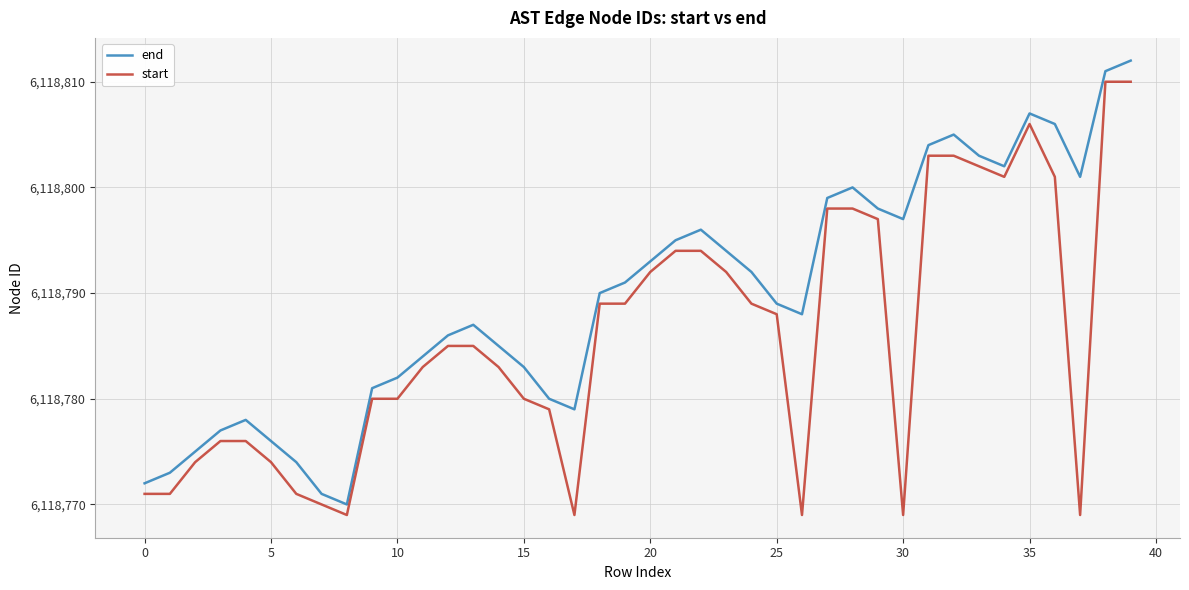

Reading left to right, transcribe all the data shown in this chart.

end: 6118772	6118773	6118775	6118777	6118778	6118776	6118774	6118771	6118770	6118781	6118782	6118784	6118786	6118787	6118785	6118783	6118780	6118779	6118790	6118791	6118793	6118795	6118796	6118794	6118792	6118789	6118788	6118799	6118800	6118798	6118797	6118804	6118805	6118803	6118802	6118807	6118806	6118801	6118811	6118812
start: 6118771	6118771	6118774	6118776	6118776	6118774	6118771	6118770	6118769	6118780	6118780	6118783	6118785	6118785	6118783	6118780	6118779	6118769	6118789	6118789	6118792	6118794	6118794	6118792	6118789	6118788	6118769	6118798	6118798	6118797	6118769	6118803	6118803	6118802	6118801	6118806	6118801	6118769	6118810	6118810